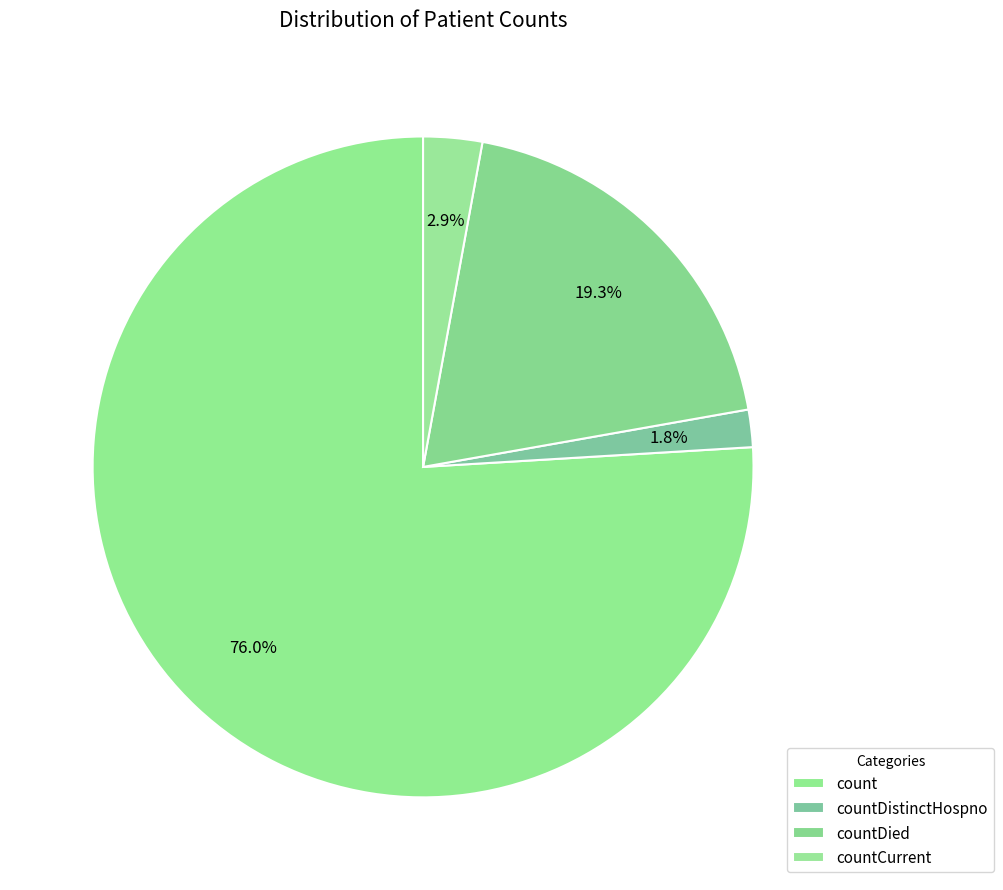

What is the largest slice in the pie chart?

count